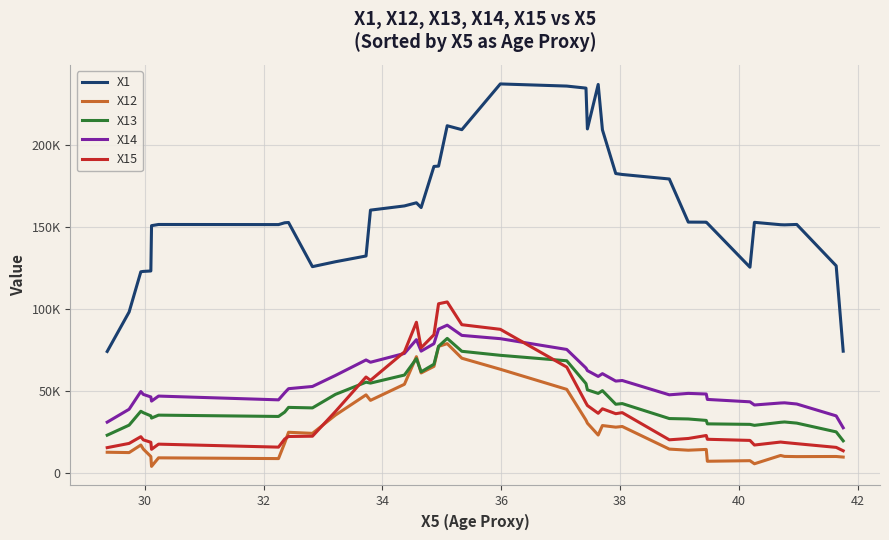

True or false: X15 has more than 0 points higher than both neighbors.

True